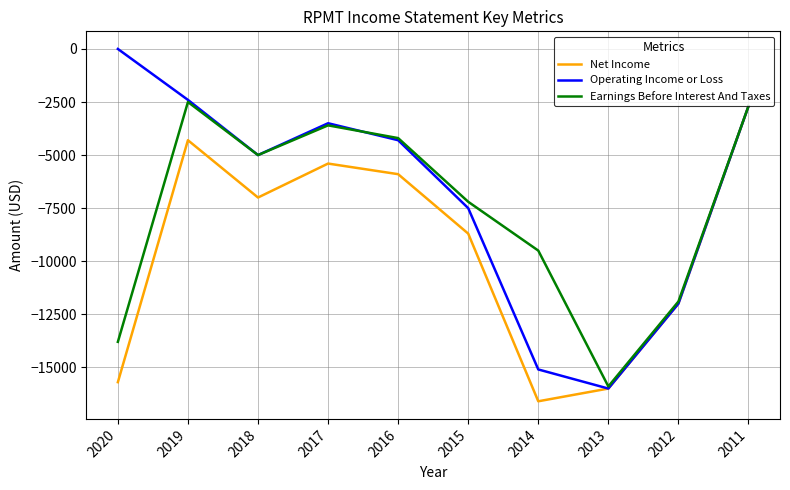

Reading left to right, list all the values displayed in this chart.

Net Income: 2020=-15700	2019=-4300	2018=-7000	2017=-5400	2016=-5900	2015=-8700	2014=-16600	2013=-16000	2012=-12000	2011=-2700
Operating Income or Loss: 2020=0	2019=-2400	2018=-5000	2017=-3500	2016=-4300	2015=-7500	2014=-15100	2013=-16000	2012=-12000	2011=-2700
Earnings Before Interest And Taxes: 2020=-13800	2019=-2500	2018=-5000	2017=-3600	2016=-4200	2015=-7200	2014=-9500	2013=-15900	2012=-11900	2011=-2700